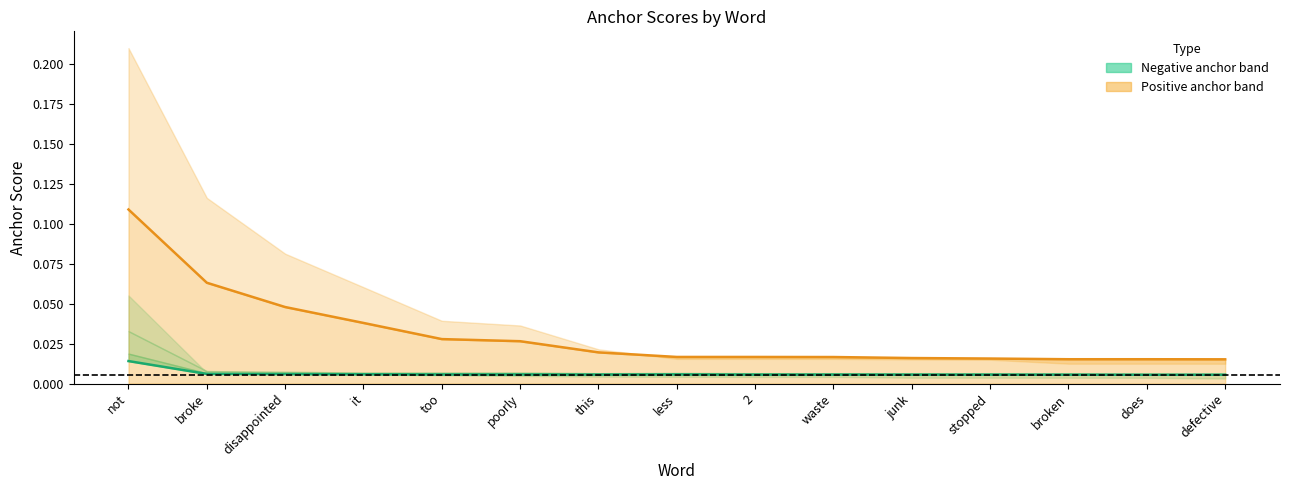

Which category has the highest value across all series?

not